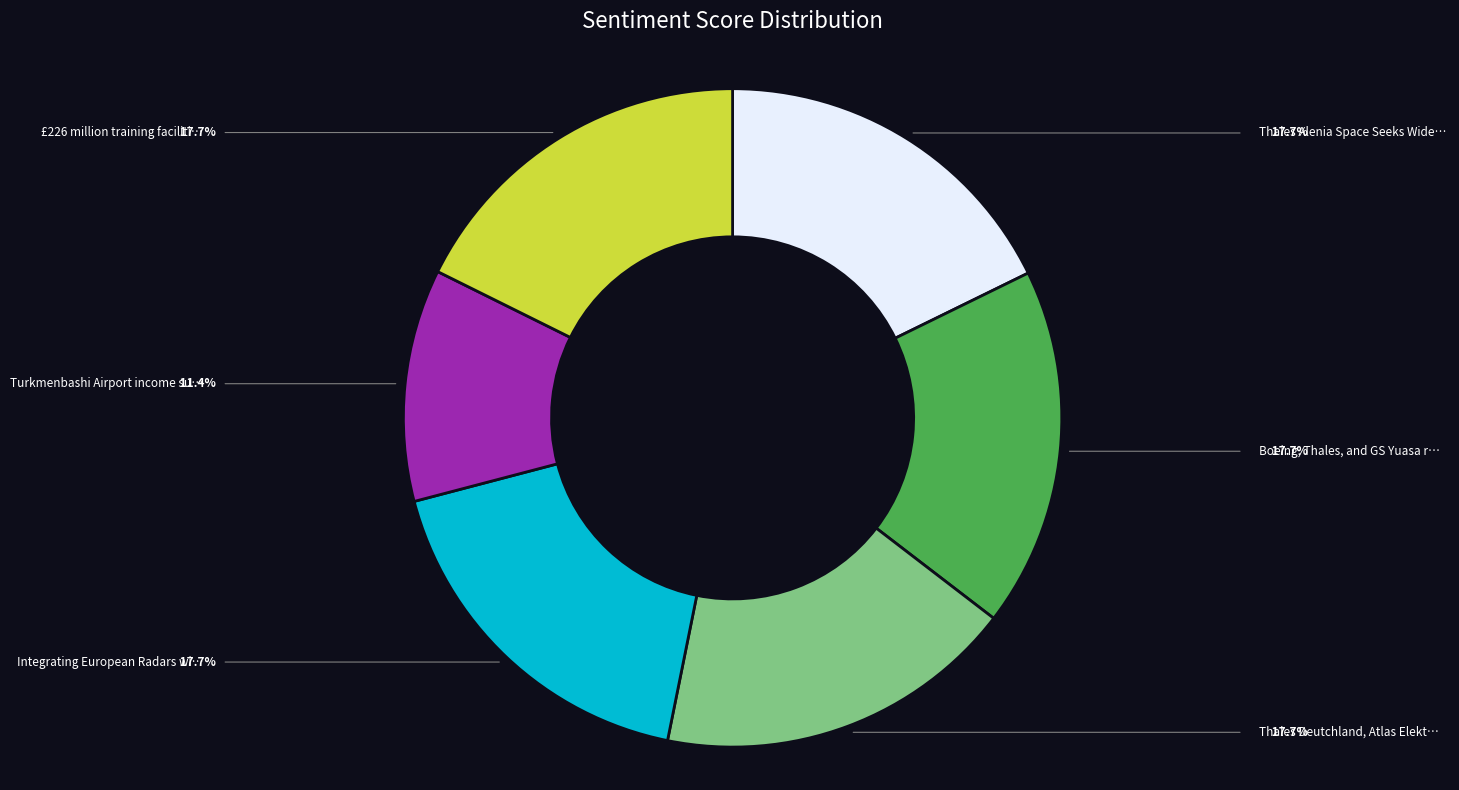

Is there any slice that represents more than half of the pie?

No